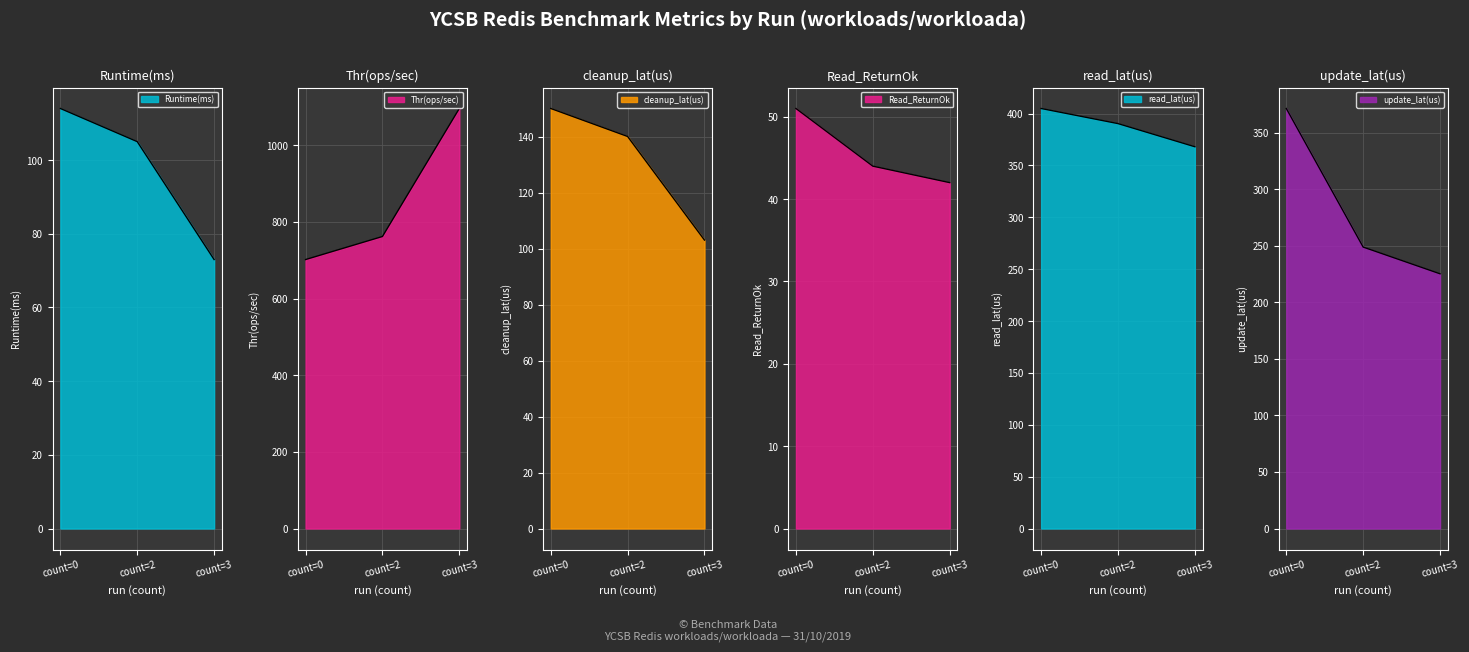

Reading left to right, extract all data points from this chart.

Runtime(ms): 114.0	105.0	73.0
Thr(ops/sec): 701.8	761.9	1095.9
cleanup_lat(us): 150.0	140.0	103.0
Read_ReturnOk: 51.0	44.0	42.0
read_lat(us): 404.9	390.4	368.0
update_lat(us): 371.3	248.8	225.2